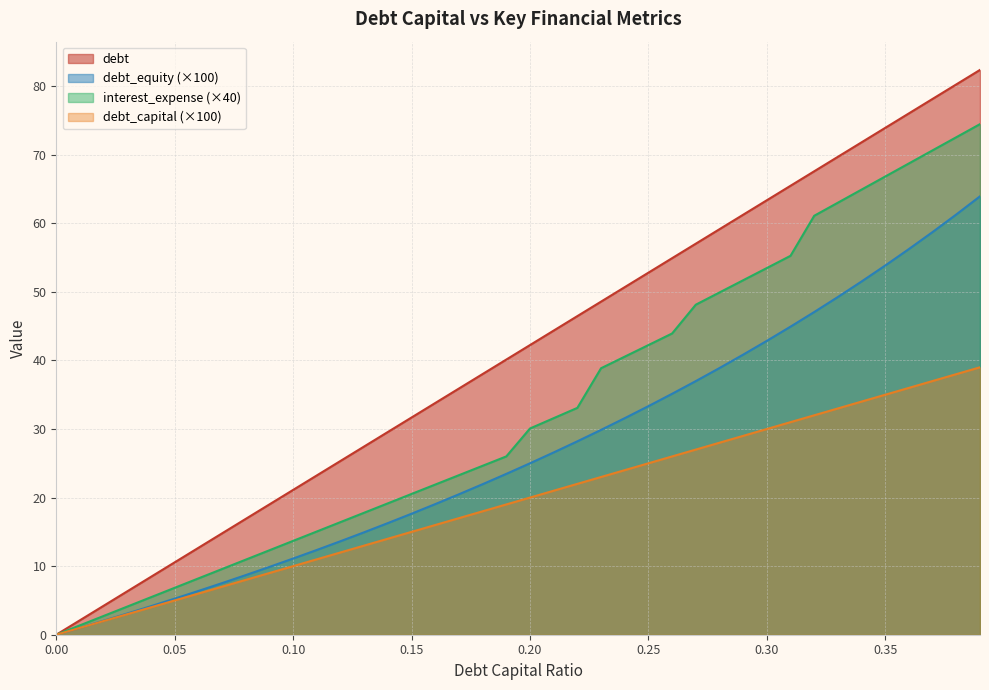

What is the label of the 31st point from the left?

0.3